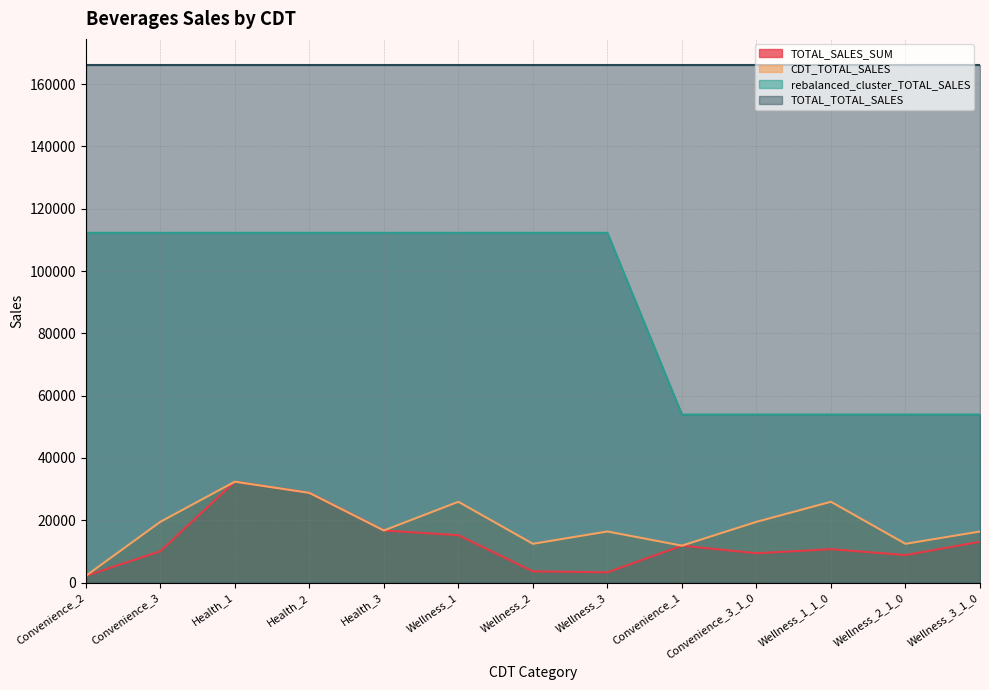

What is the sum of all CDT_TOTAL_SALES values?

240523.0